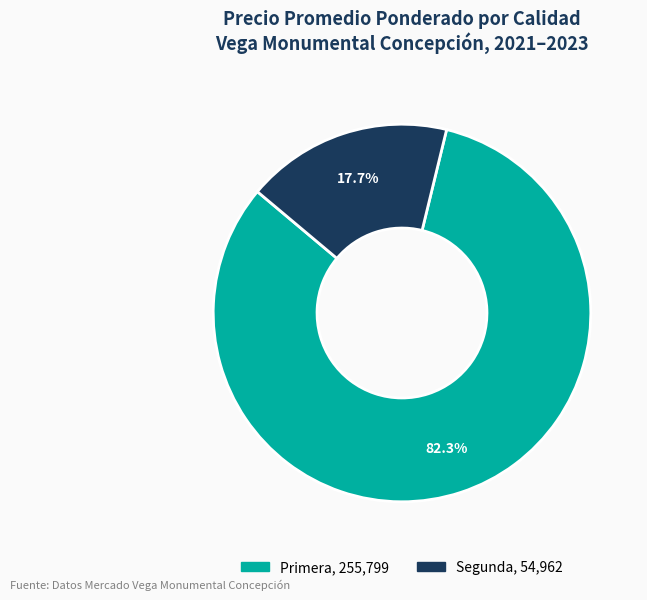

Does any single category account for the majority?

Yes